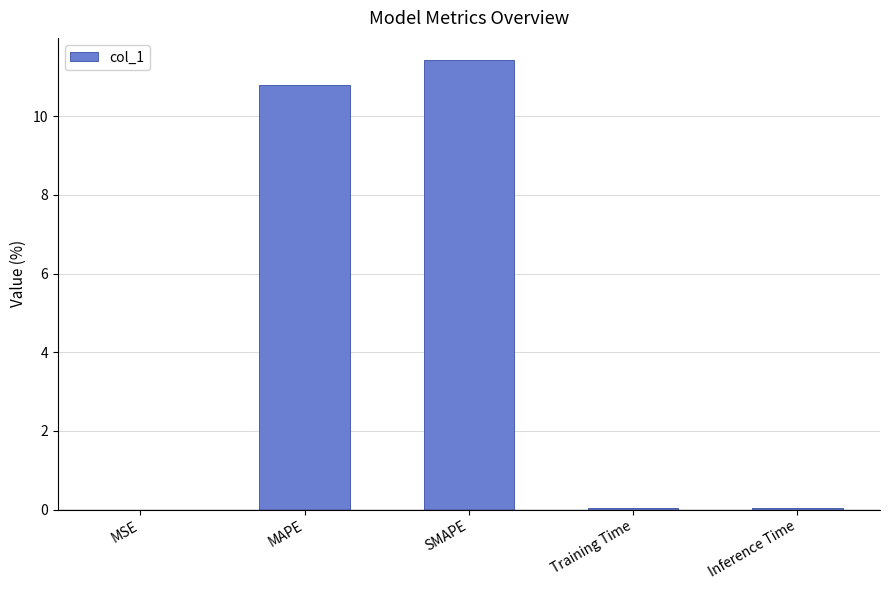

Which has a higher value, MAPE or Inference Time?

MAPE